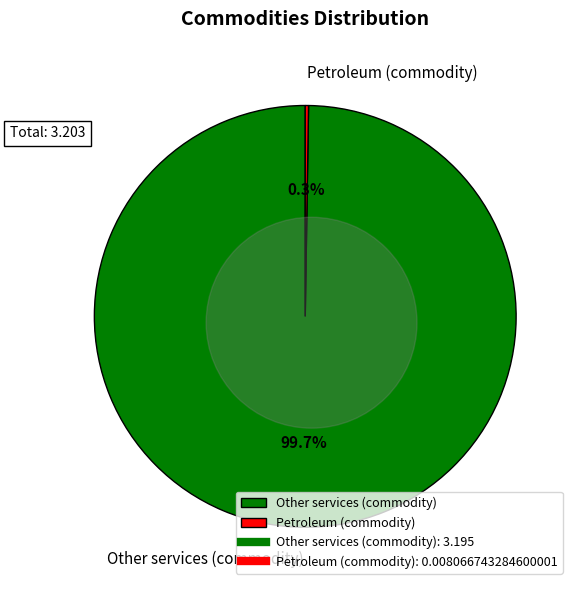

What is the largest slice in the pie chart?

Other services (commodity)